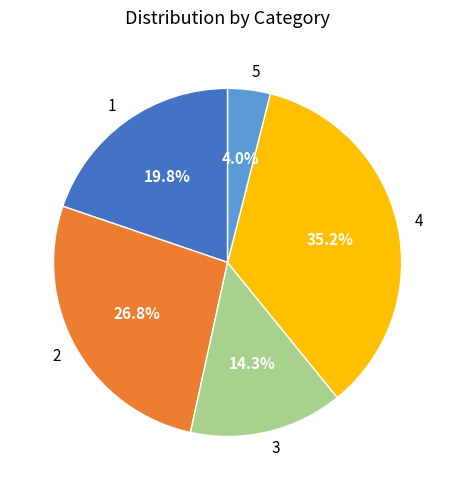

Which category has the biggest portion of the pie?

4